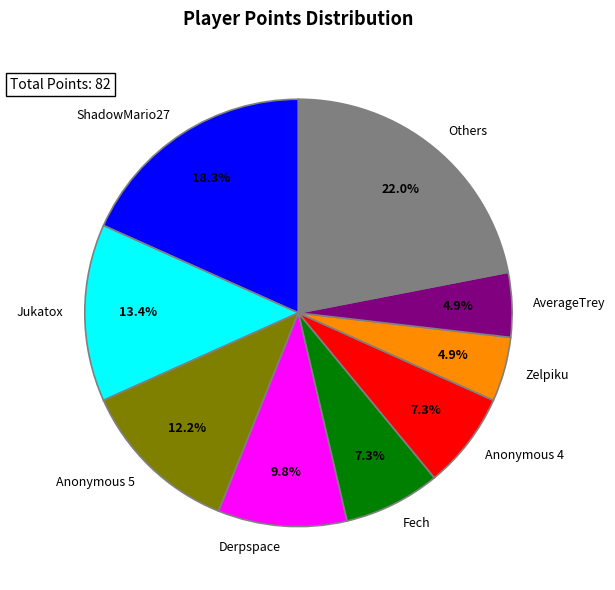

How many segments does this pie chart have?

9